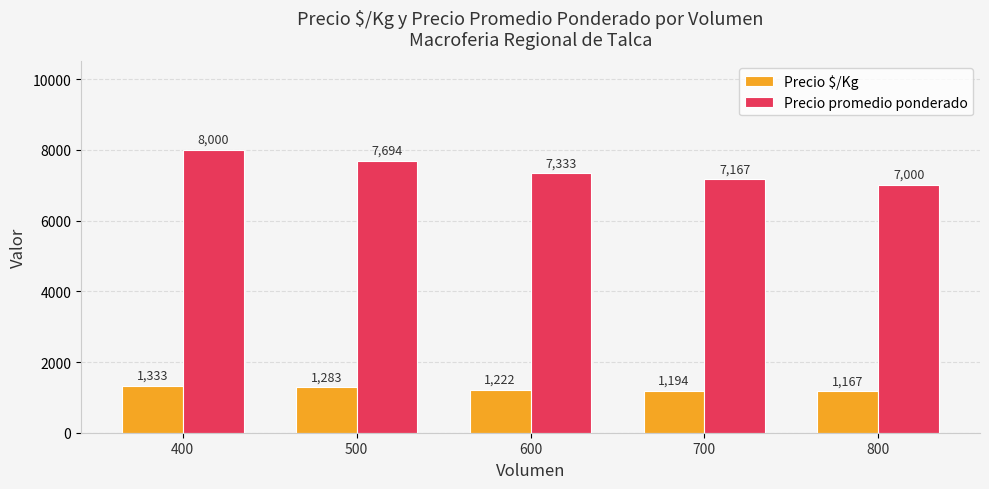

The value of Precio $/Kg at 500 is 1283. True or false?

True